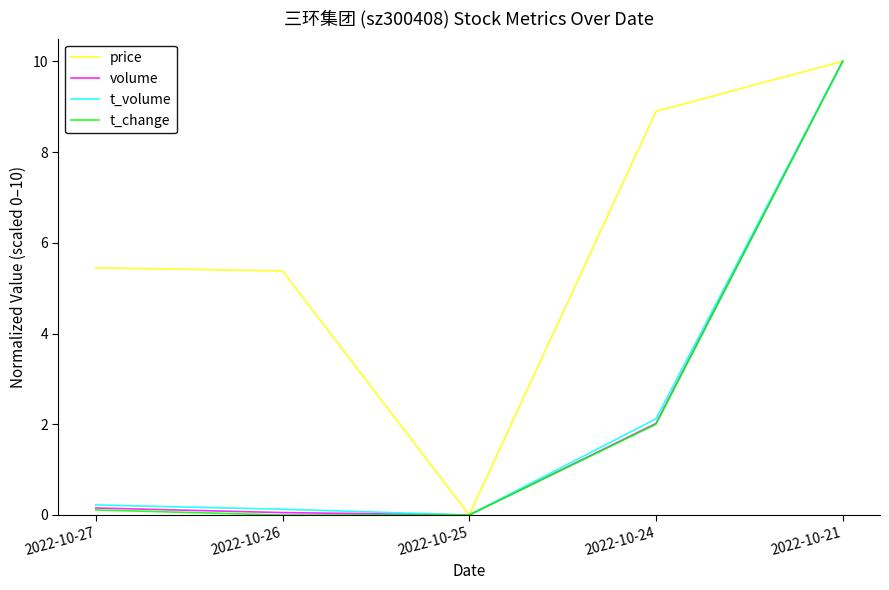

Read the t_volume value at 2022-10-21.

10.0